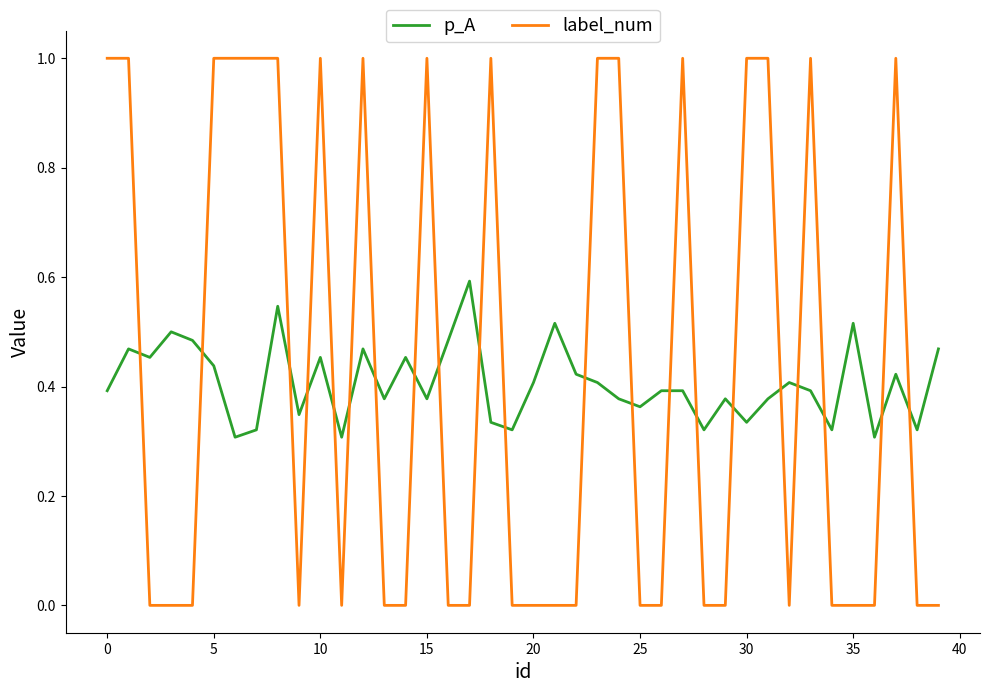

What is the highest value of the label_num series?

1.0